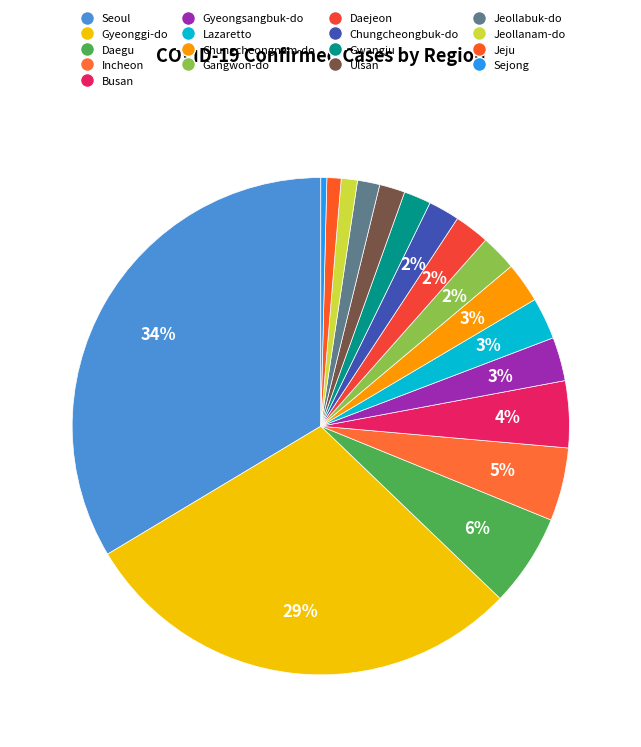

To the nearest percent, what is the difference between the largest and smallest slice percentages?

33%